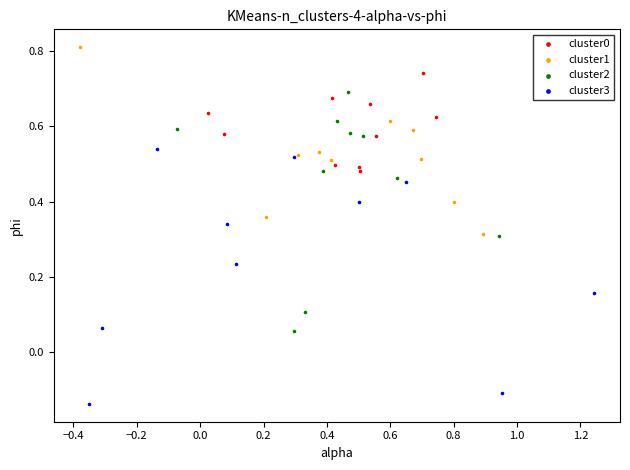

What are all the series names shown in the legend?

cluster0, cluster1, cluster2, cluster3